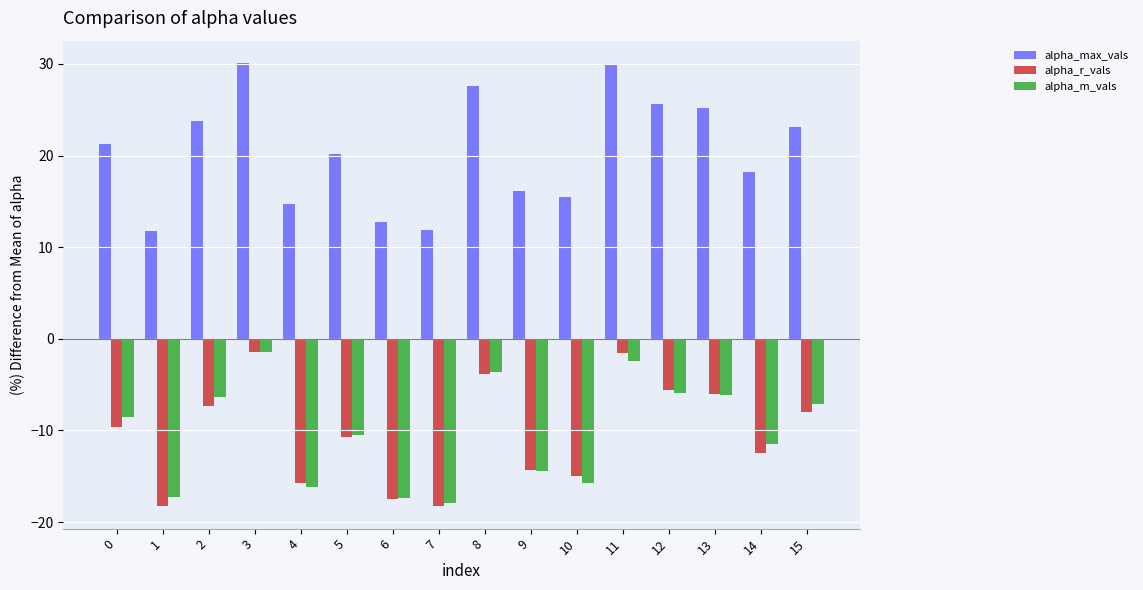

What is the minimum value for alpha_m_vals?

-17.9